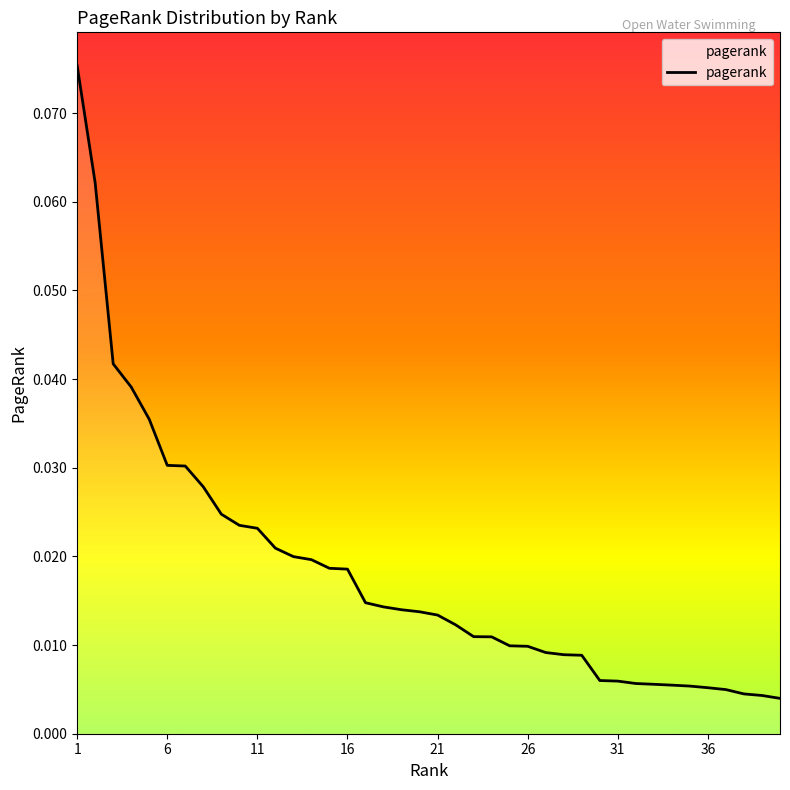

True or false: the data has more than 0 interior local peaks.

False